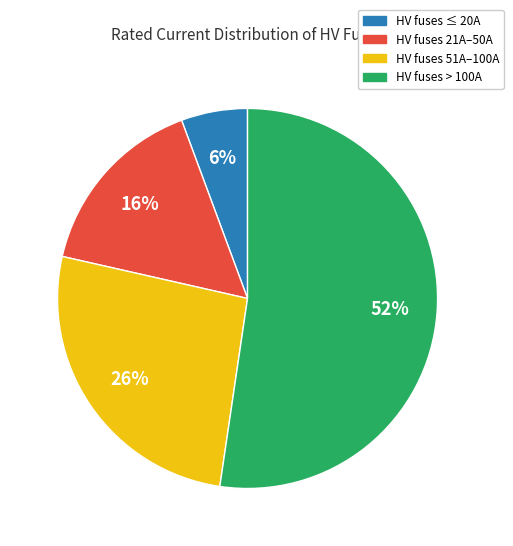

To the nearest percent, what is the average slice percentage?

25%